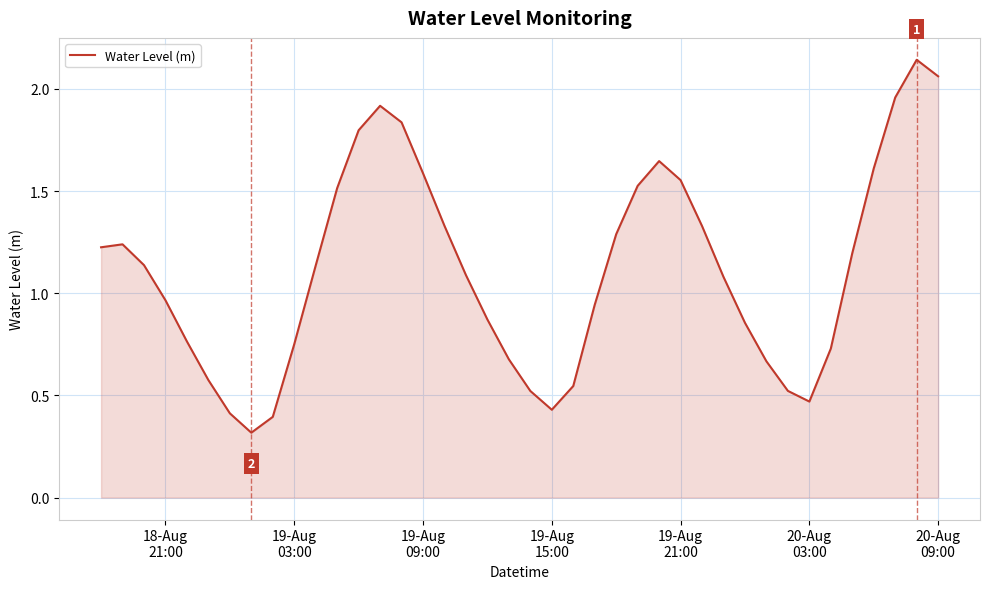

How many categories are shown in the chart?

40